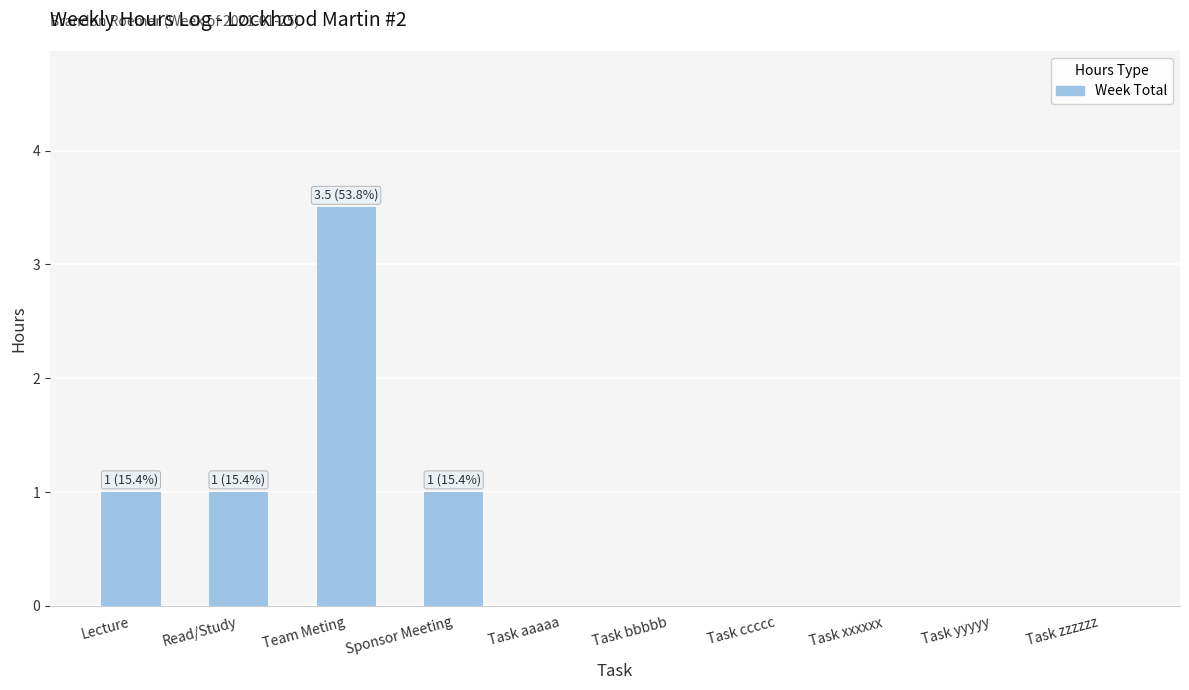

What is the approximate value at Sponsor Meeting?

1.0